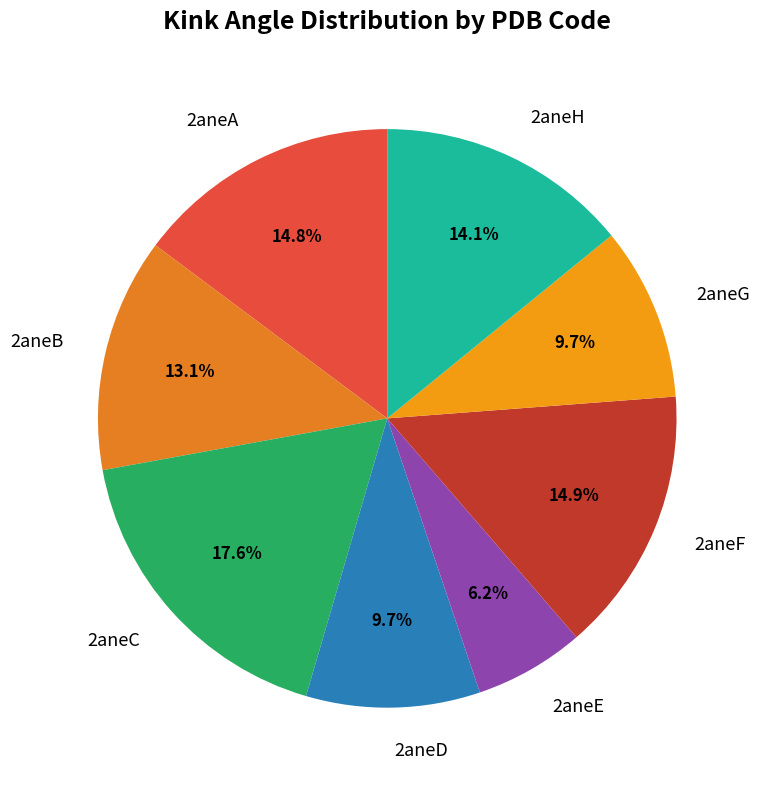

How many segments does this pie chart have?

8